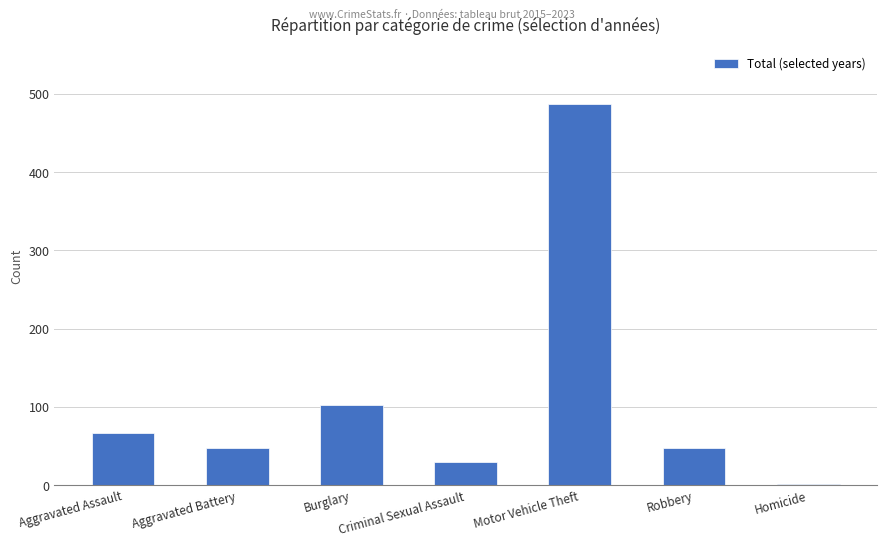

Which label corresponds to the smallest value in the chart?

Homicide